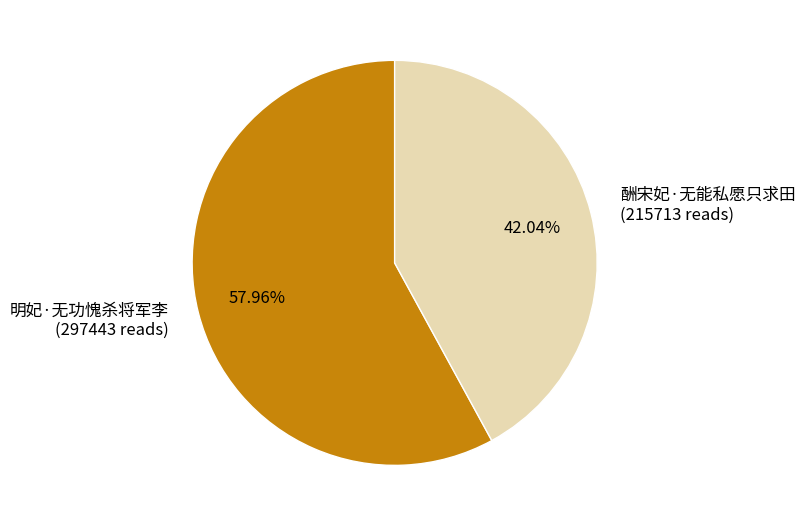

Rank the categories by value from lowest to highest.

酬宋妃·无能私愿只求田, 明妃·无功愧杀将军李